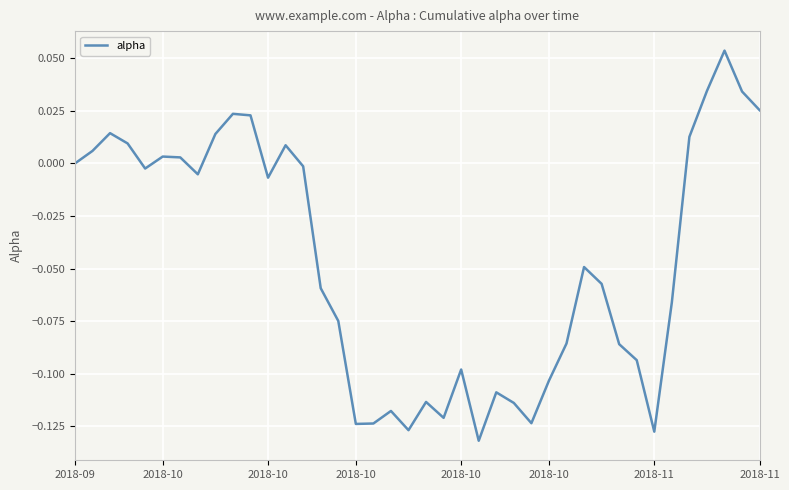

Does the chart display data point markers on the line(s)?

No